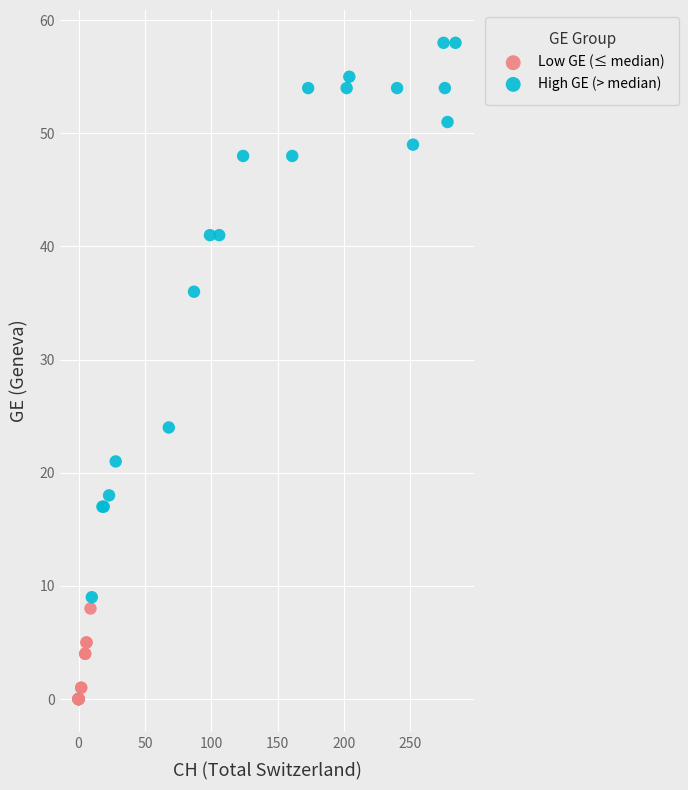

Which series contains the lowest Y value?

Low GE (≤ median)